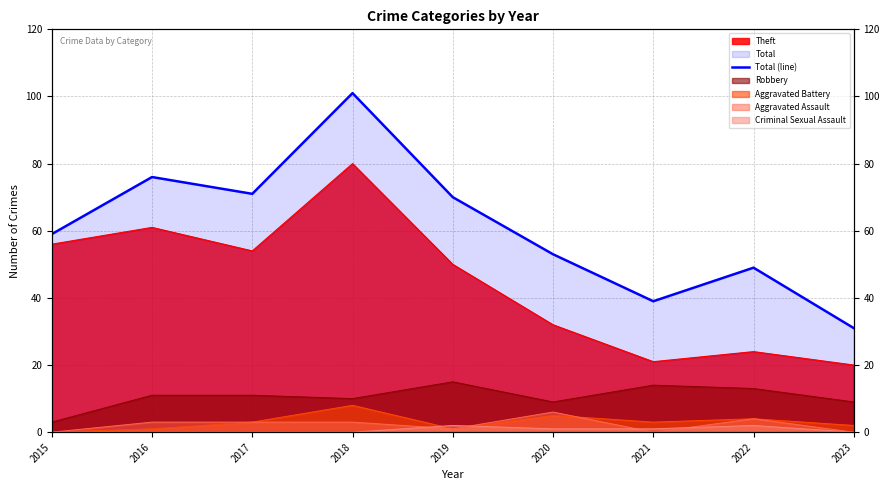

What is the approximate value at 2019?

70